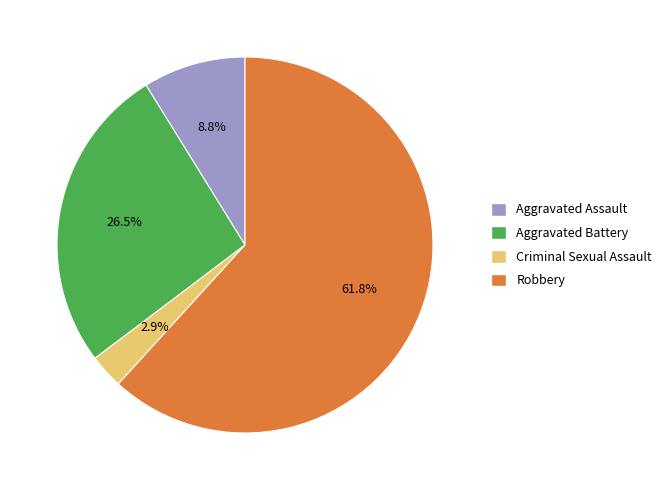

Which category accounts for the majority?

Robbery